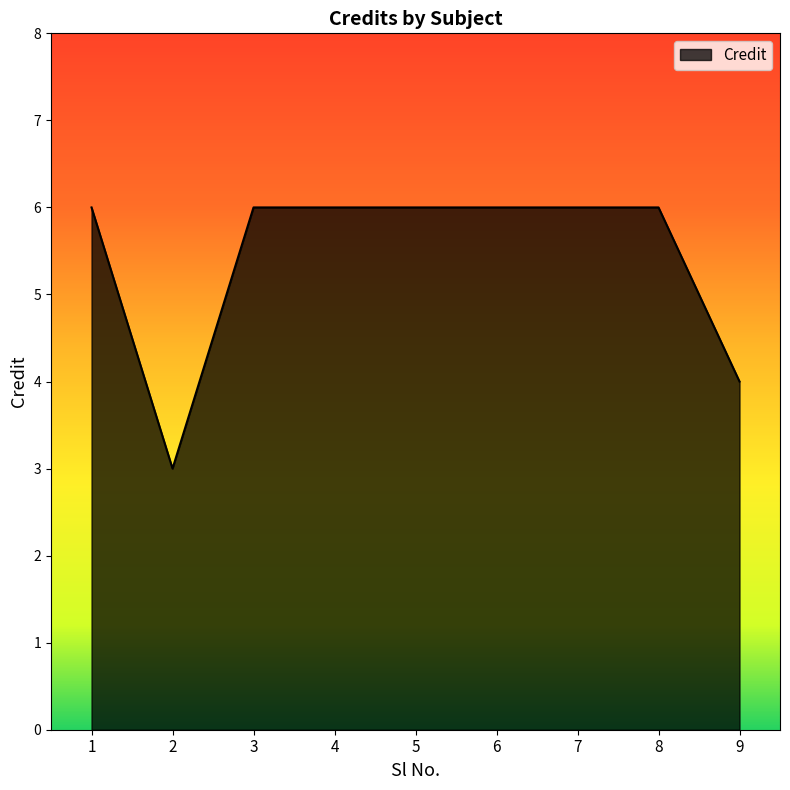

Count the values in the range 6 to 7.

7